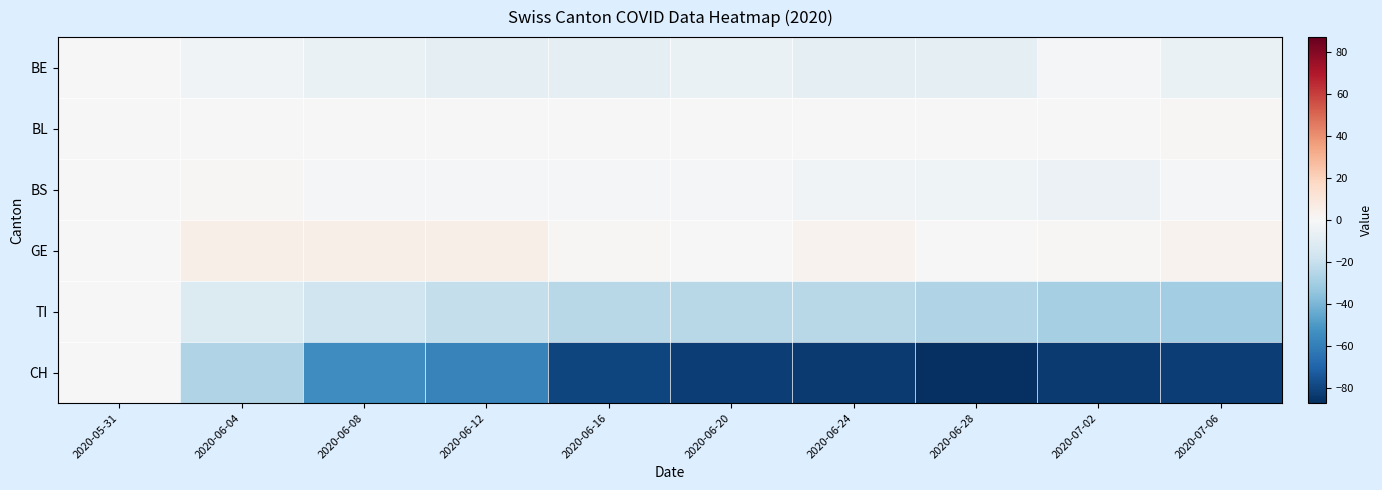

Which series changed the most between 2020-06-04 and 2020-06-12?

CH